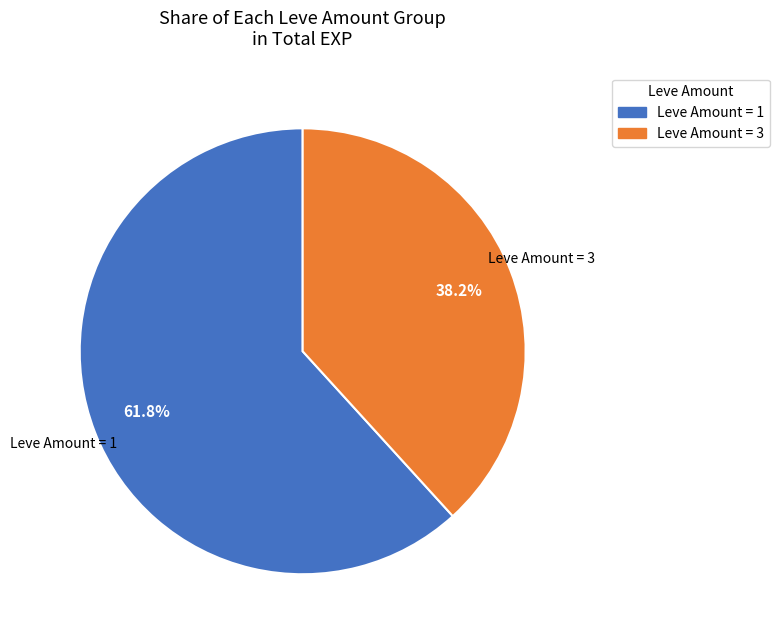

Does any single category account for the majority?

Yes